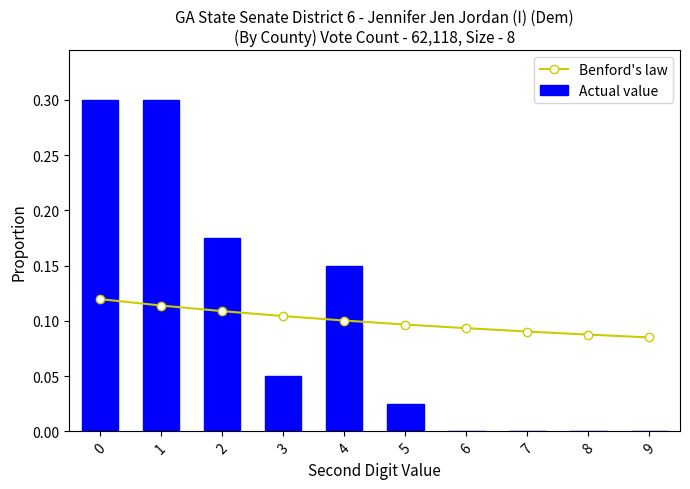

Rank the series by their average value, from lowest to highest.

Benford's law, Actual value